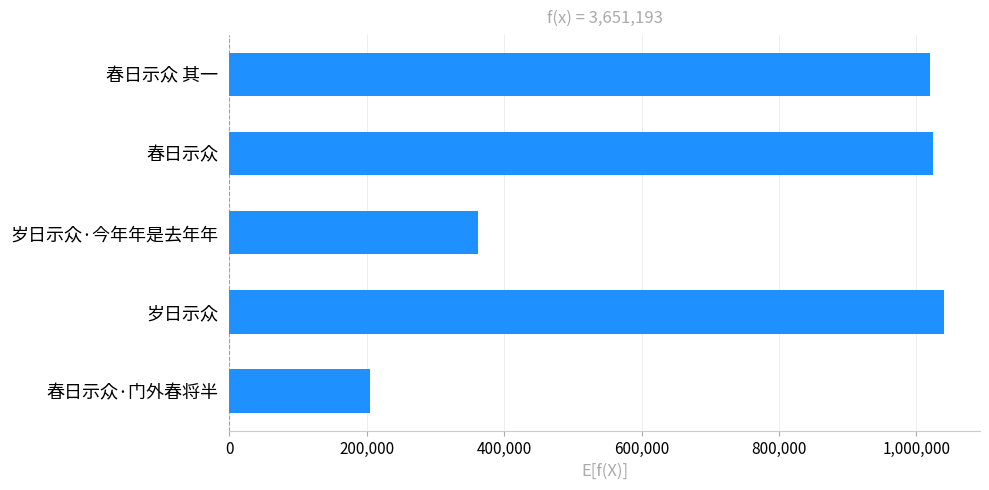

Approximately how many times larger is the value at 春日示众·门外春将半 compared to 岁日示众·今年年是去年年?

0.6